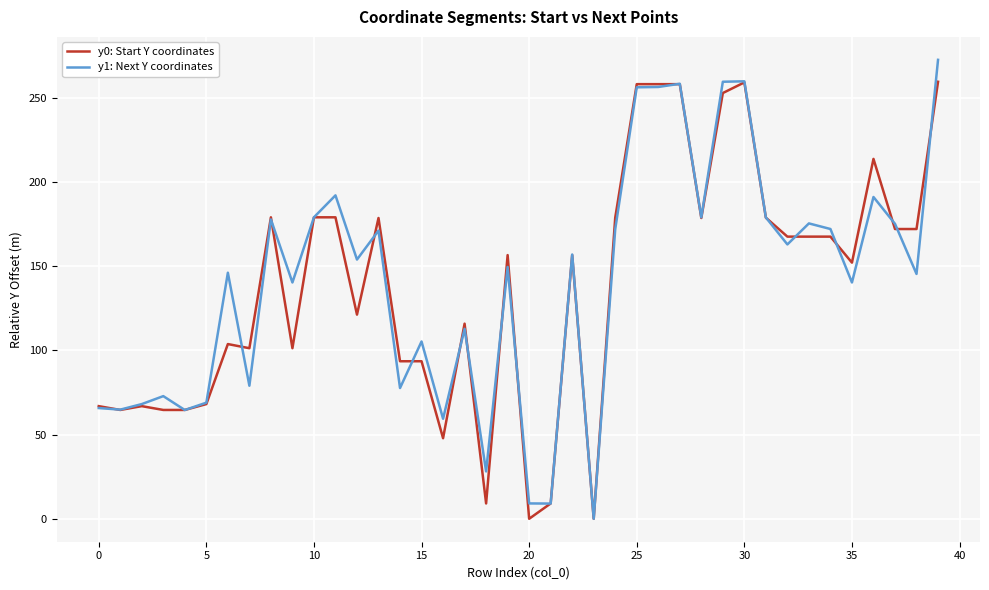

Which series has the largest range (max minus min)?

y1: Next Y coordinates